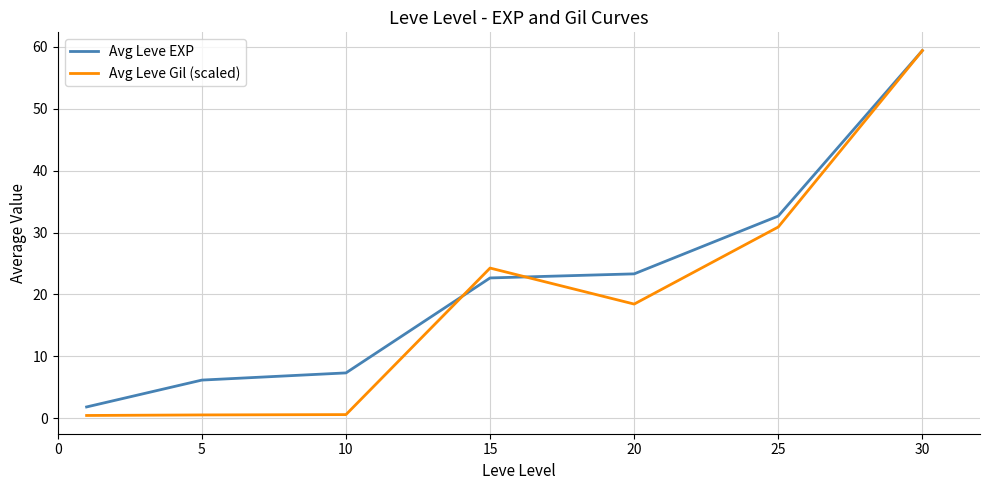

Rank the series by their average value, from highest to lowest.

Avg Leve EXP, Avg Leve Gil (scaled)